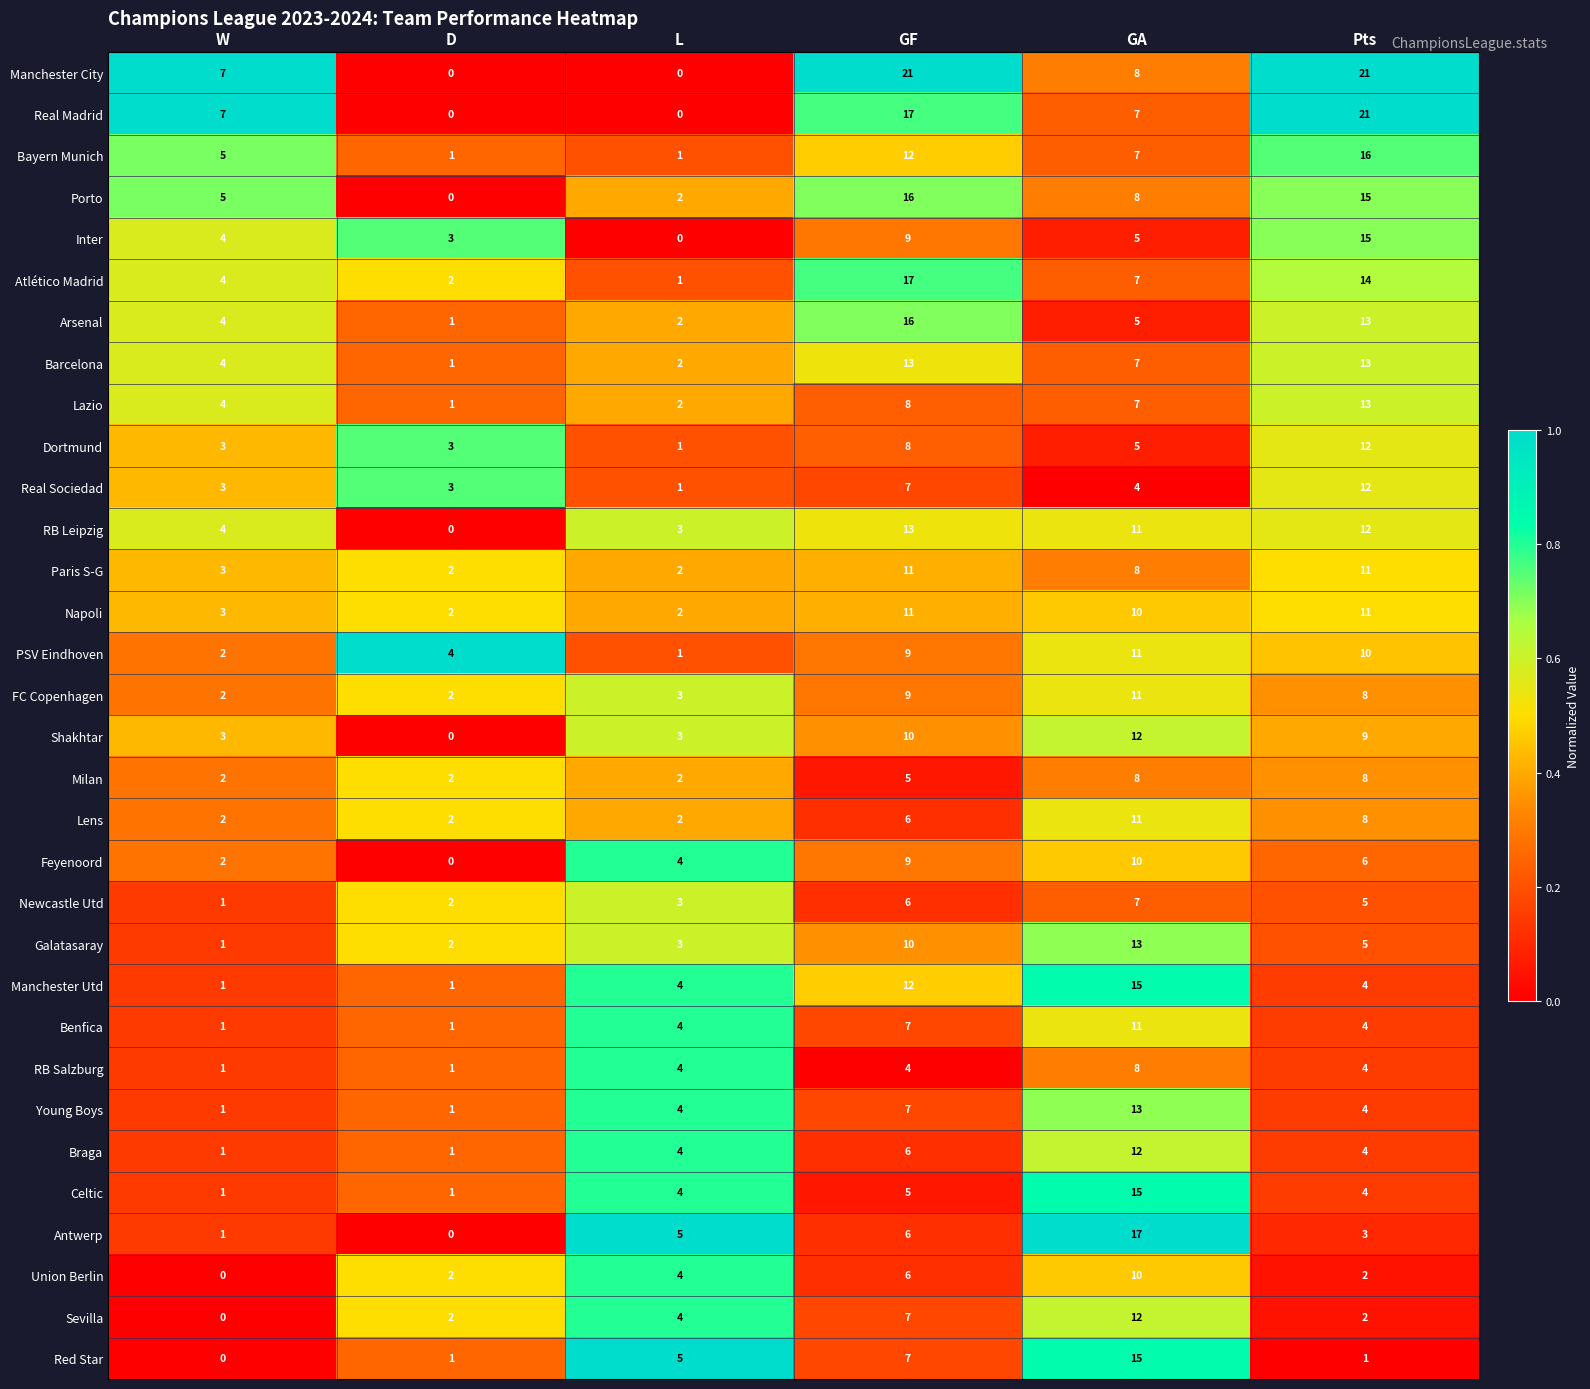

How many data points in Atlético Madrid are less than 7?

3